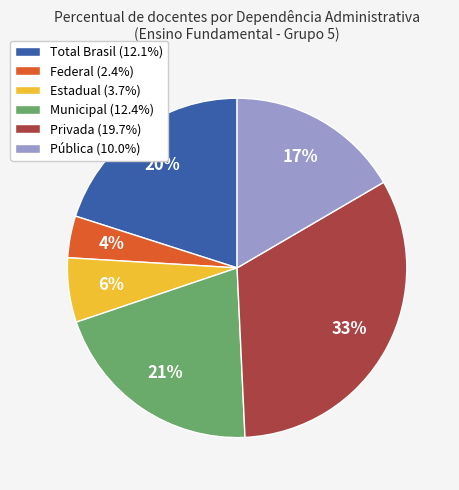

Does Municipal (12.4%) account for over 50% of the chart?

No